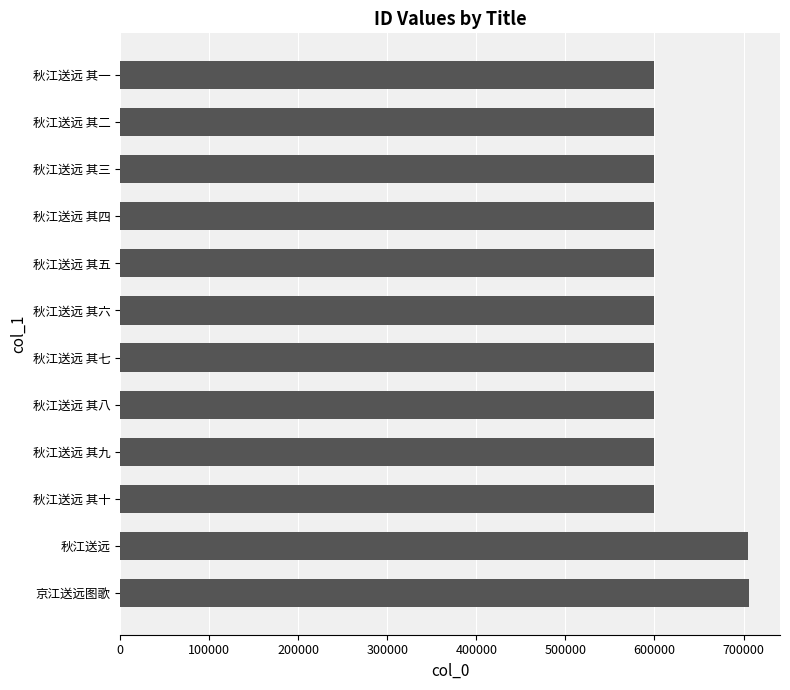

What is the greatest value displayed?

705684